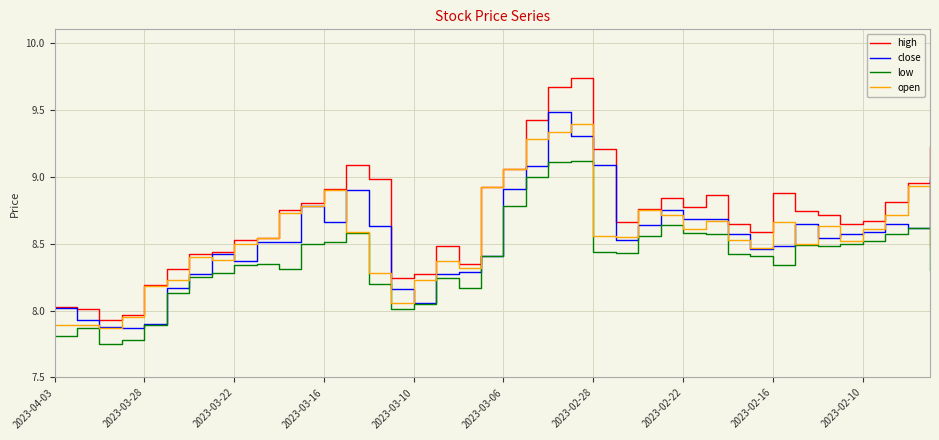

What is the highest value of the close series?

9.5